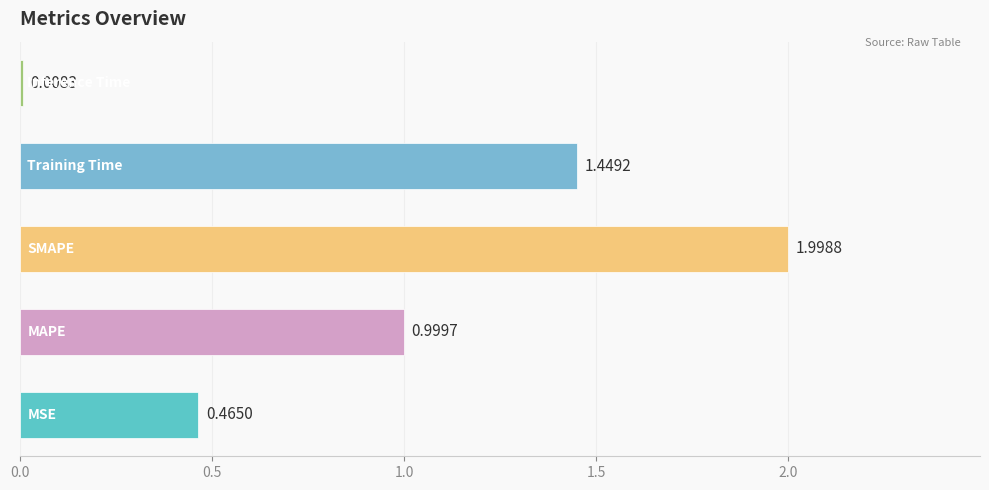

What is the average value?

1.0